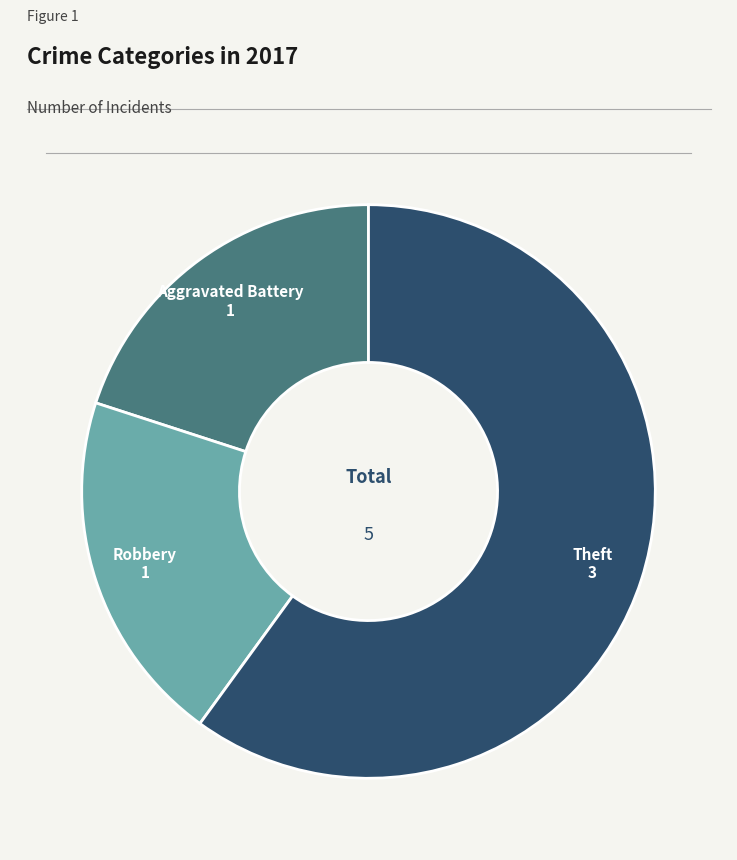

Which slice is the largest?

Theft